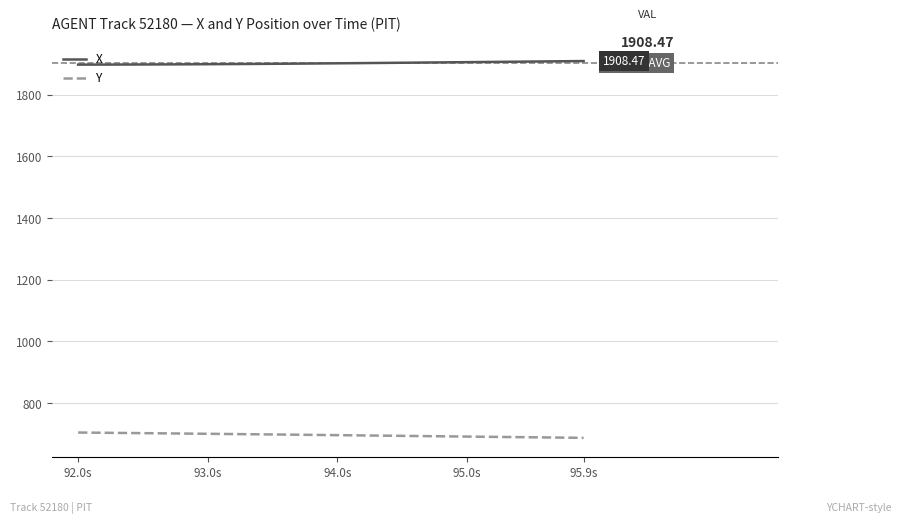

What is the maximum value for X?

1908.5